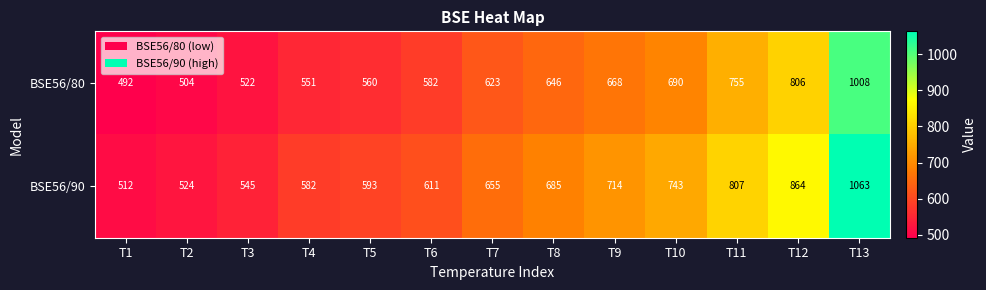

At which category does the chart reach its minimum across all series?

T1